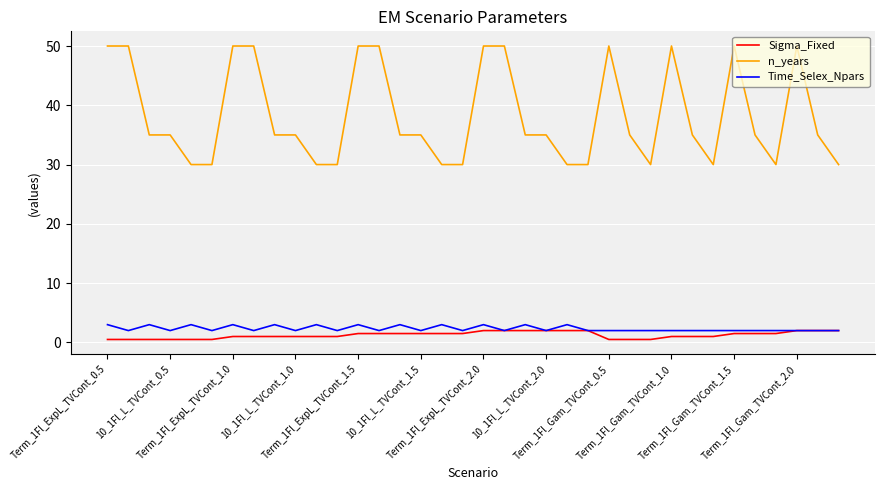

What is the maximum value for Sigma_Fixed?

2.0